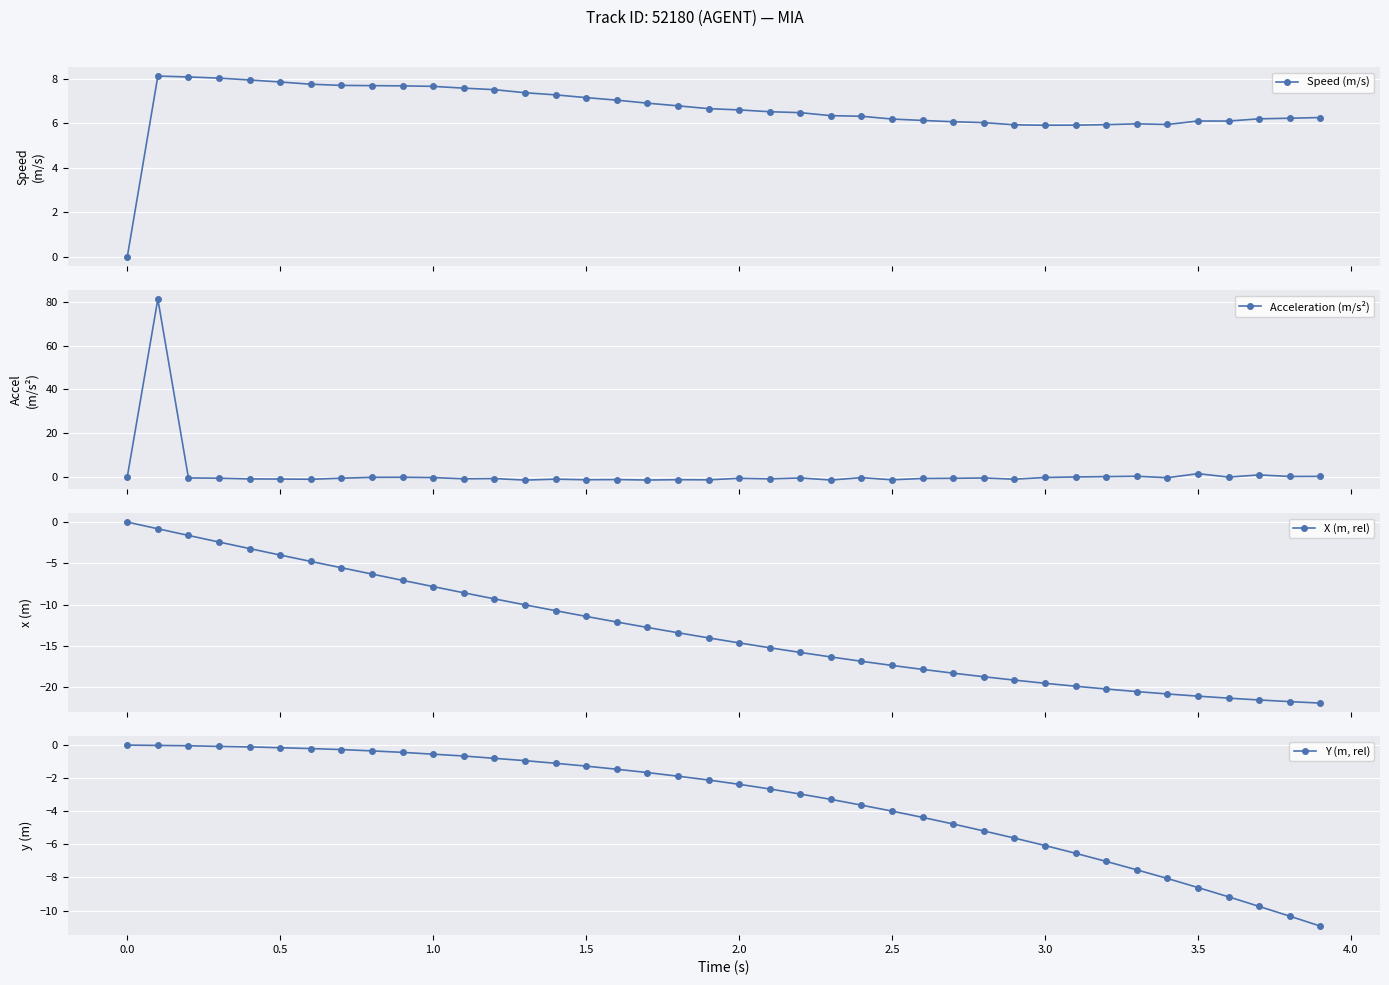

True or false: Speed (m/s) has more than 1 interior local peaks.

True